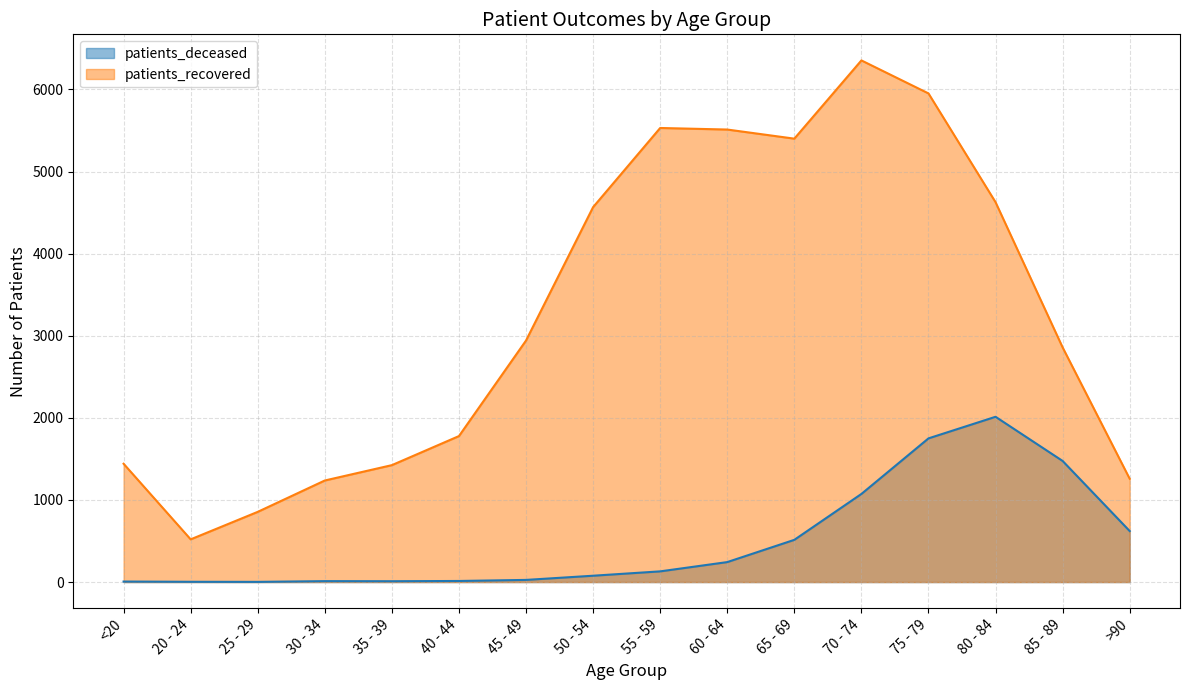

Which series has the largest total across all categories?

patients_recovered